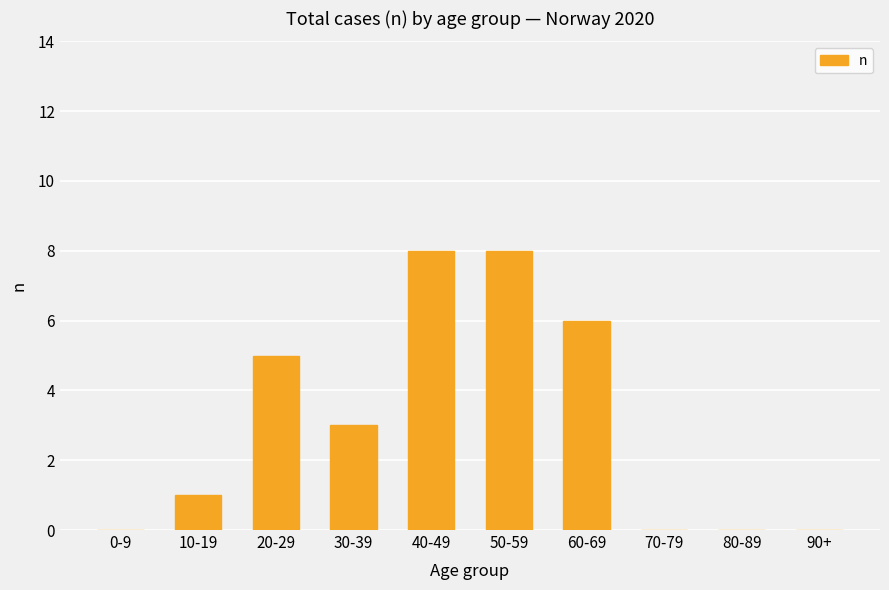

Which has a higher value, 60-69 or 30-39?

60-69